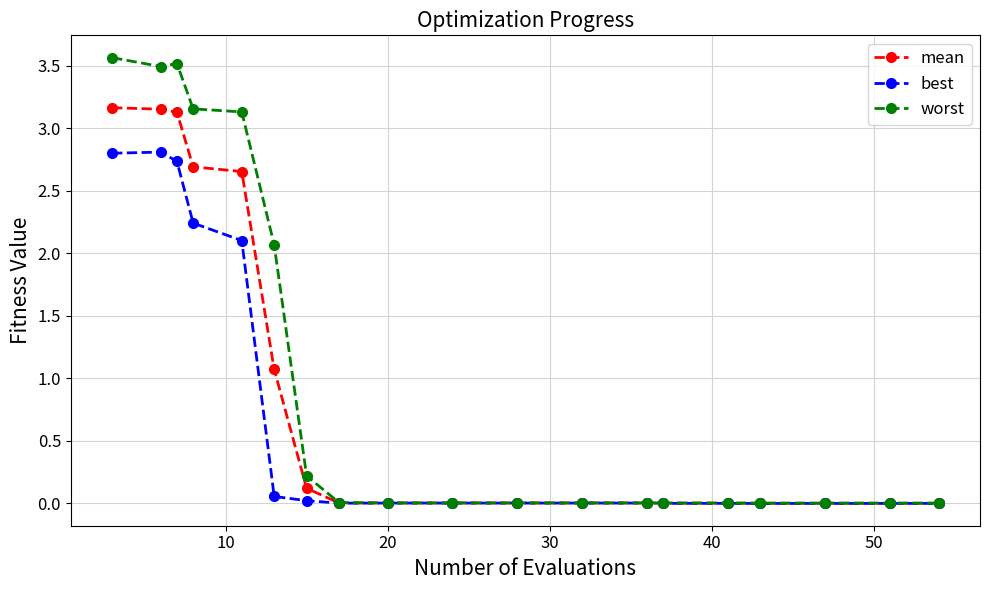

What is the difference between the maximum and minimum values in the best series?

2.8